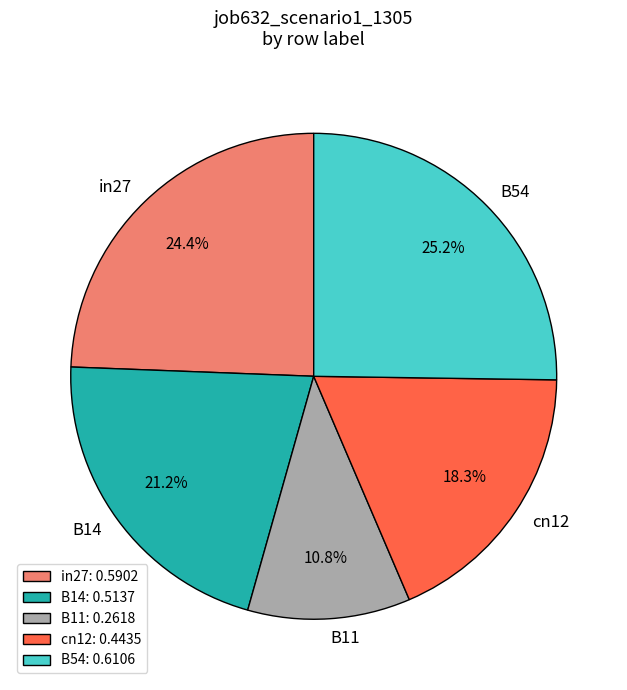

Rank the categories by value from lowest to highest.

B11, cn12, B14, in27, B54